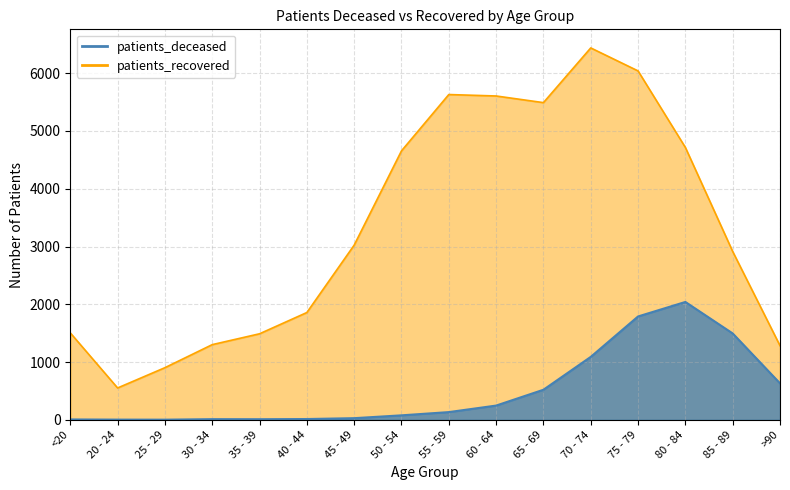

List the series in order of their peak value, highest first.

patients_recovered, patients_deceased